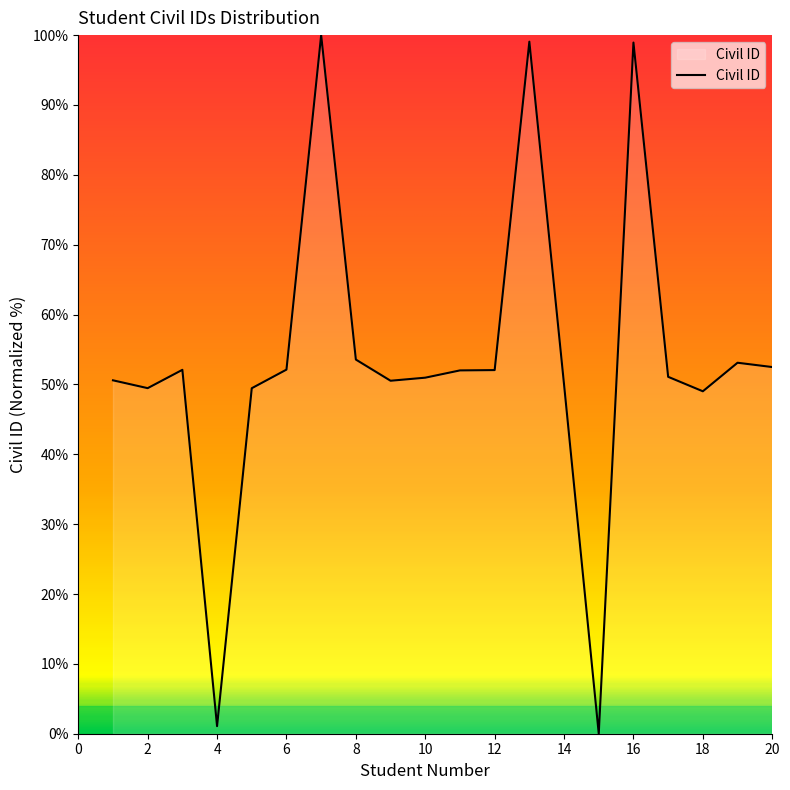

How many values are above zero?

19